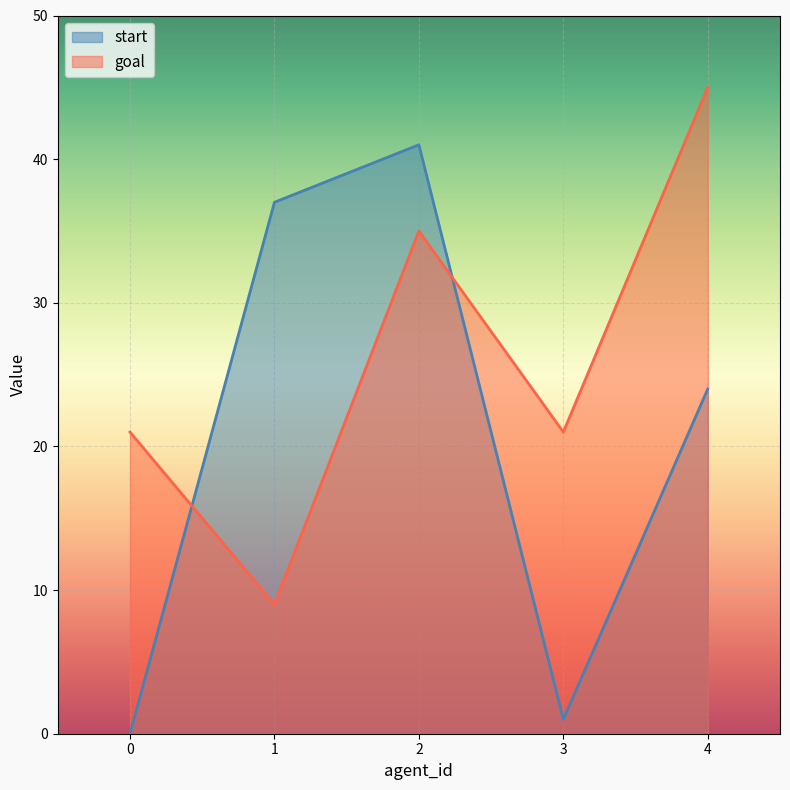

Reading left to right, extract all data points from this chart.

start: 0	37	41	1	24
goal: 21	9	35	21	45